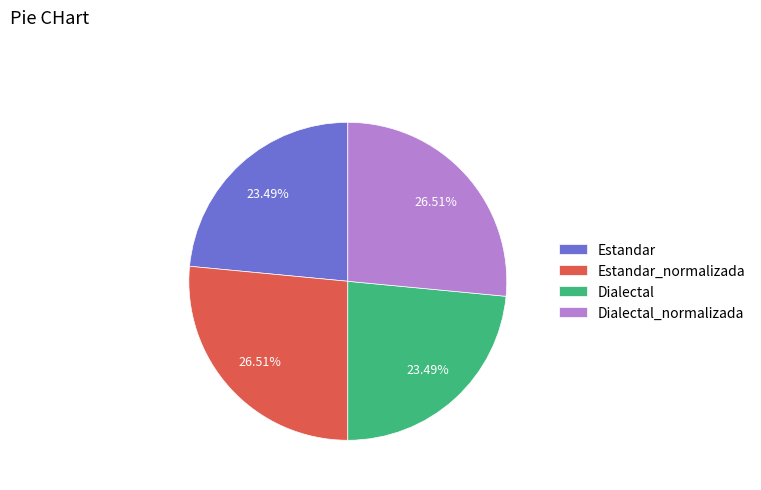

What percentage is the Estandar slice, to the nearest percent?

23%